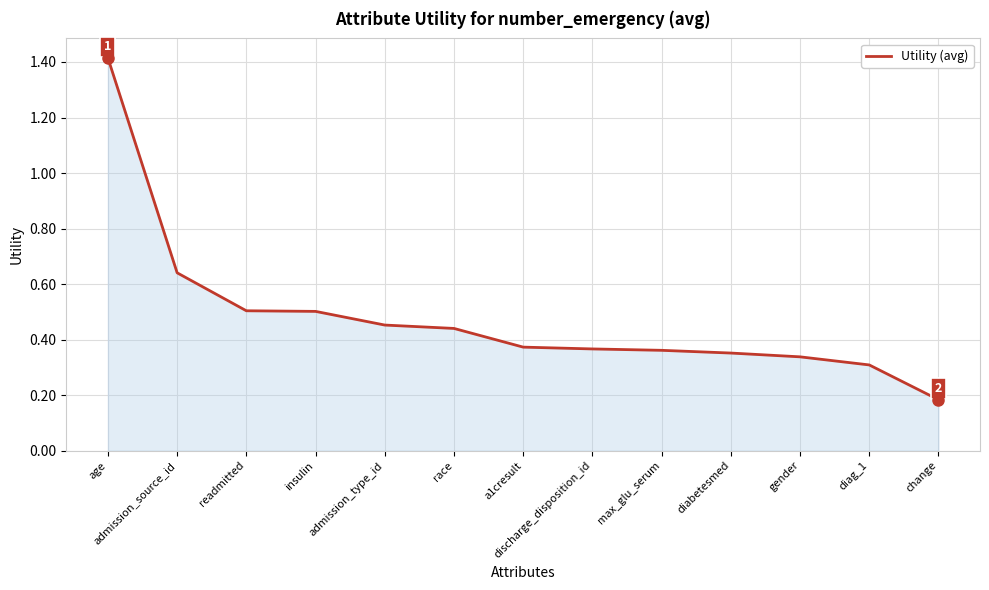

What is the change in value from admission_source_id to change?

-0.5